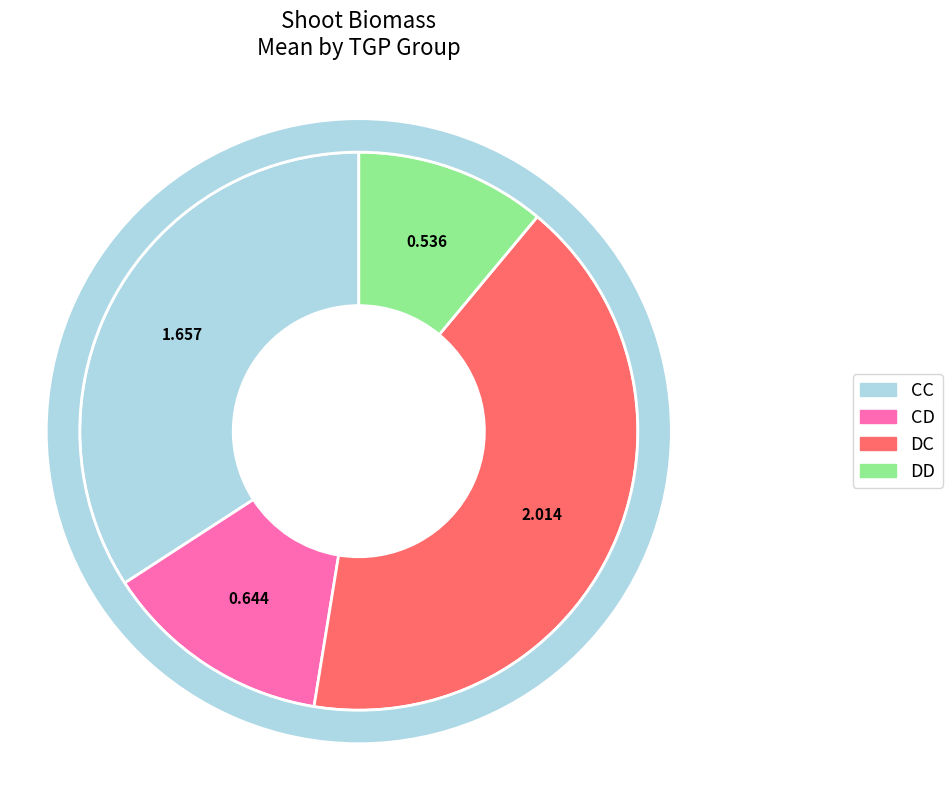

The 9 slice represents 11% of the pie. True or false?

True